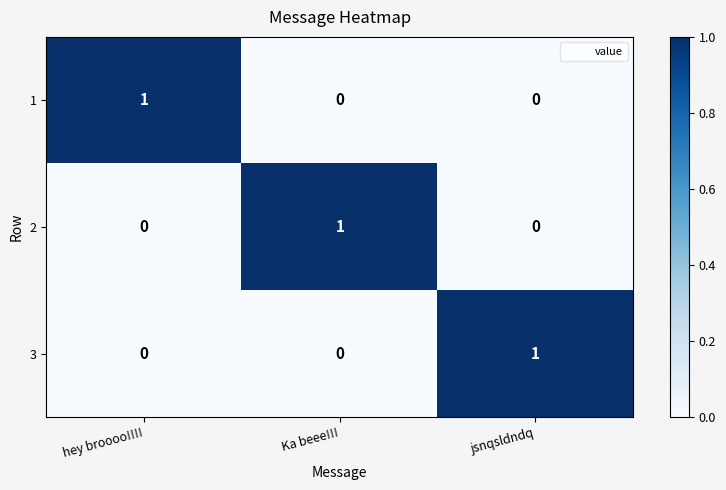

How many distinct data groups are displayed?

3